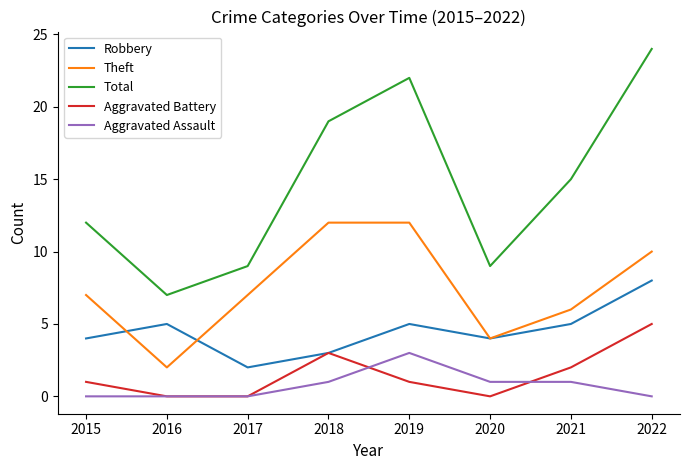

Is it true that Theft equals 10 at 2017?

False